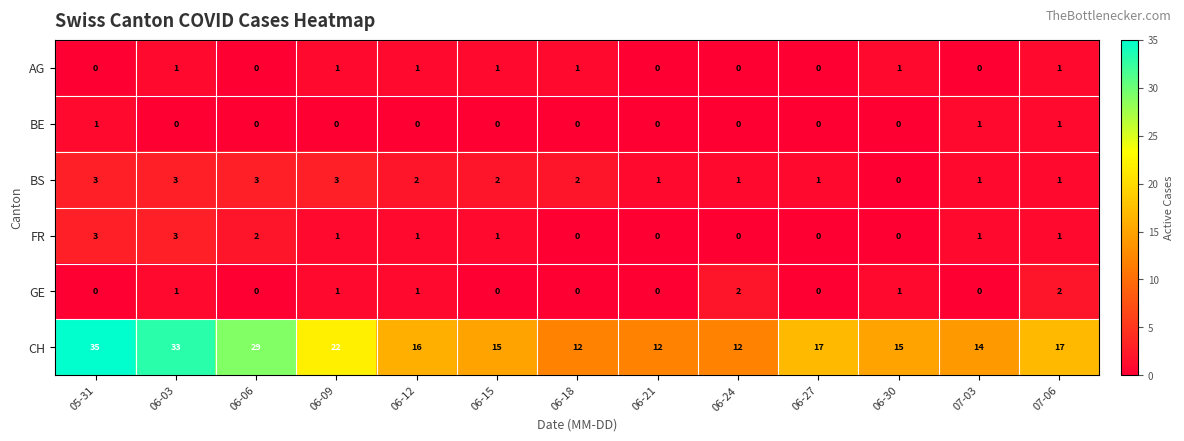

What is the sum of all FR values?

13